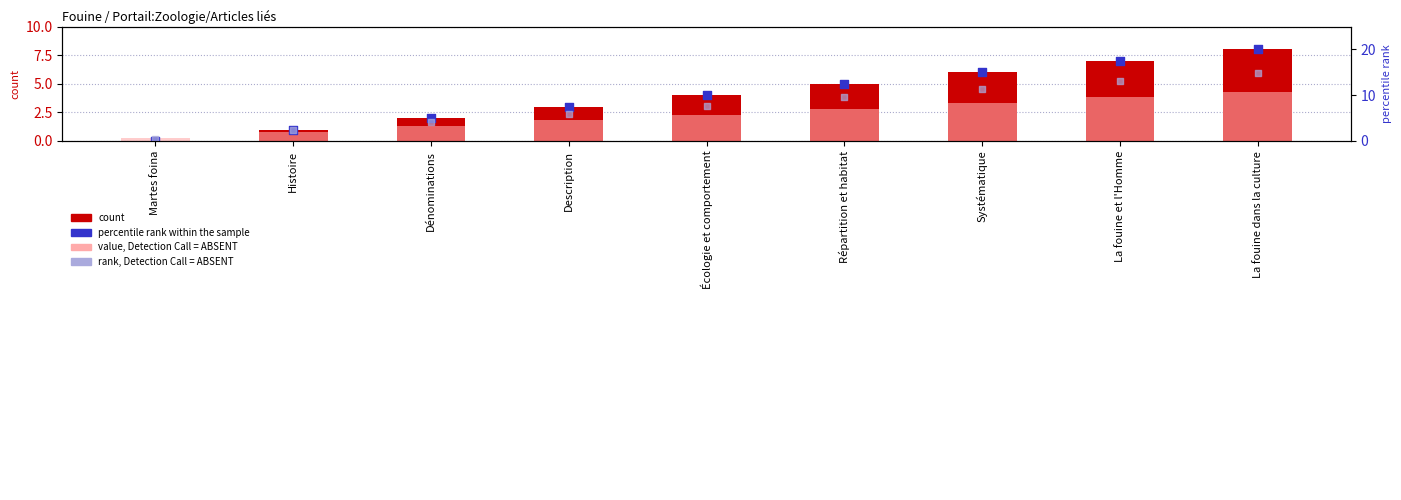

What are all the series names shown in the legend?

count, value, Detection Call = ABSENT, percentile rank within the sample, rank, Detection Call = ABSENT